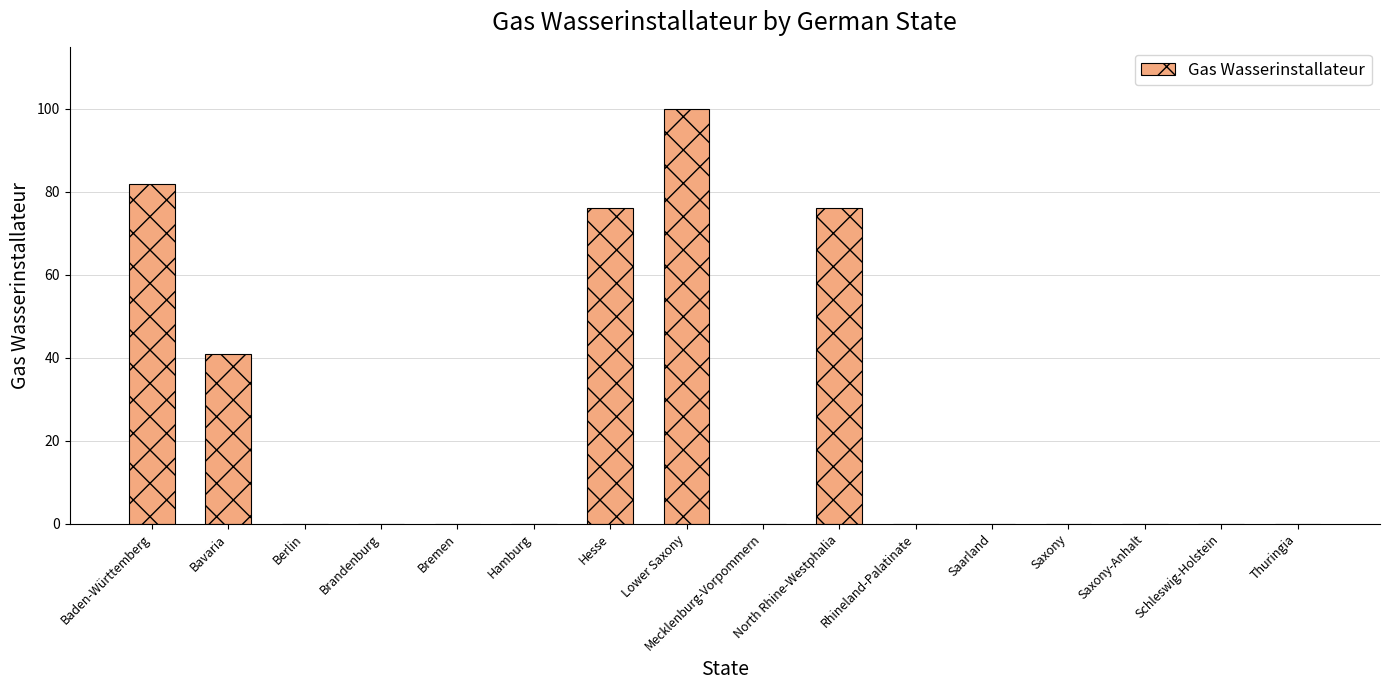

The chart shows a value of 34 at Hesse. True or false?

False